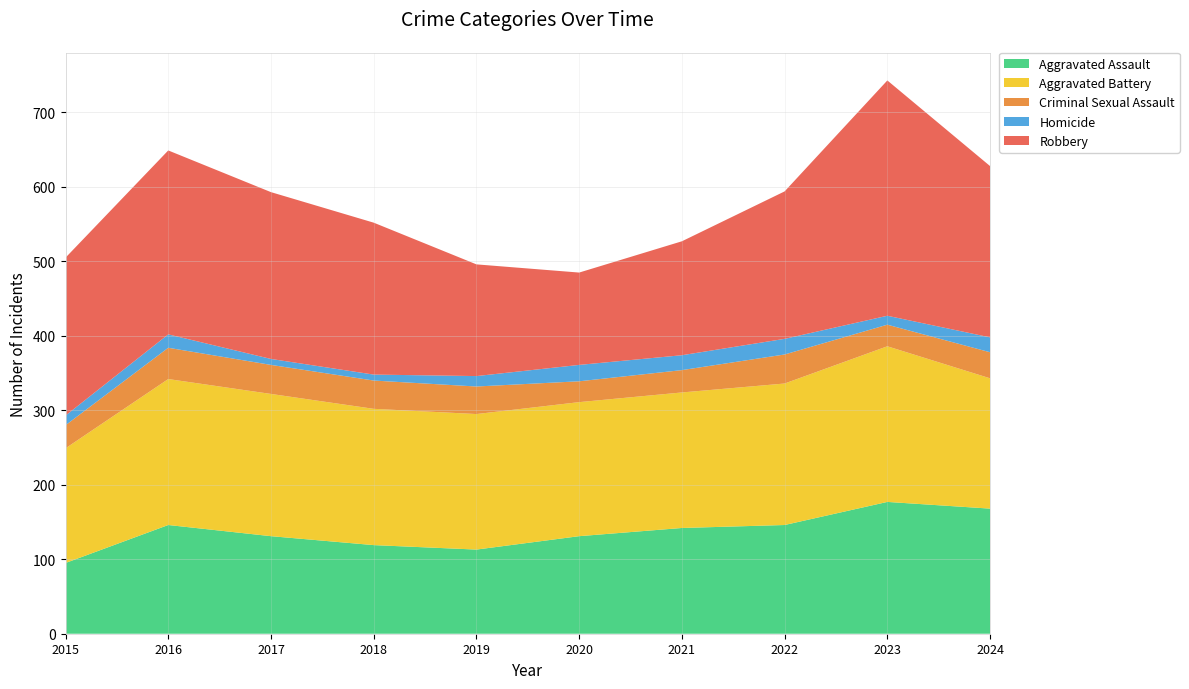

Reading left to right, extract all data points from this chart.

Aggravated Assault: 95	146	131	119	113	131	142	146	177	168
Aggravated Battery: 154	196	191	183	182	180	182	190	209	175
Criminal Sexual Assault: 31	42	39	38	37	28	30	39	29	35
Homicide: 13	18	8	8	14	22	20	21	12	20
Robbery: 212	247	224	204	150	124	153	198	316	230